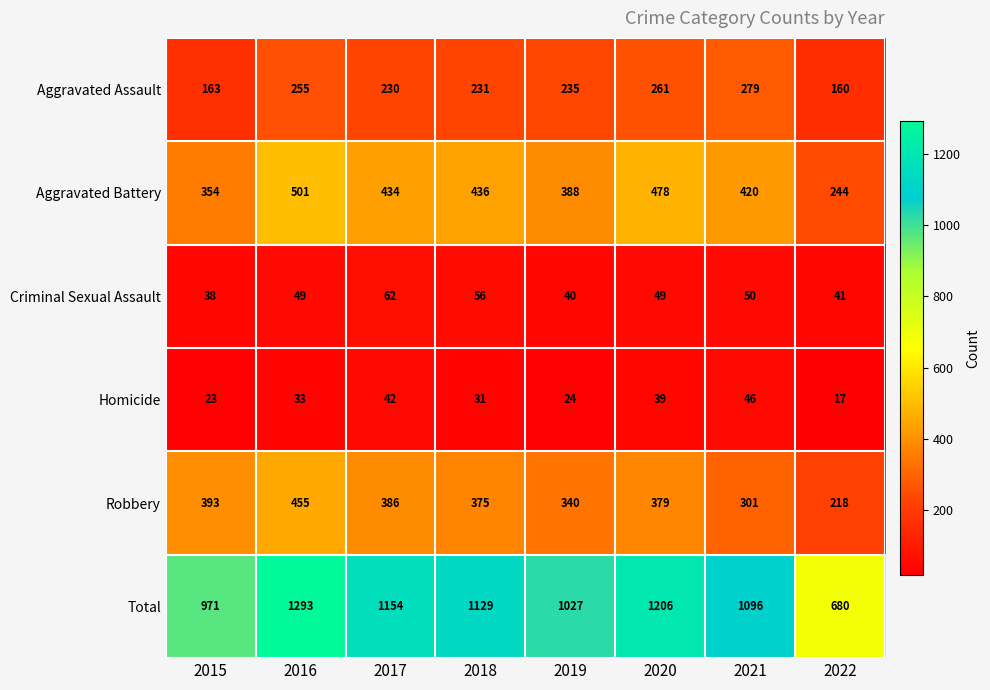

Is it true that Total equals 1154 at 2017?

True